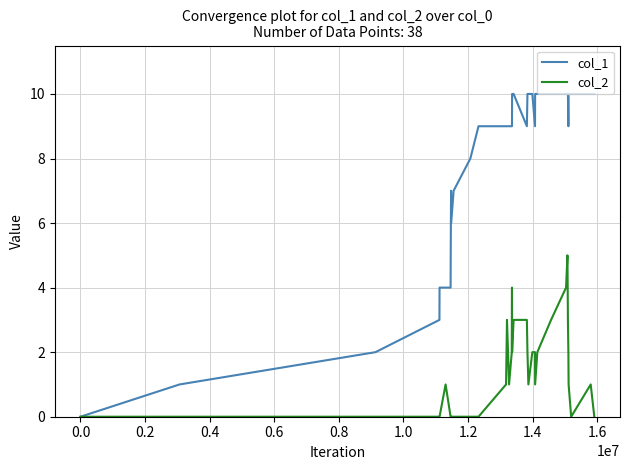

Reading left to right, transcribe all the data shown in this chart.

col_1: 0	1	2	3	4	4	4	5	7	6	7	8	9	9	9	9	9	9	9	9	10	10	9	10	10	10	9	10	10	10	10	10	10	9	10	10	10	10
col_2: 0	0	0	0	0	1	0	0	0	0	0	0	0	1	2	3	1	2	3	4	2	3	3	2	1	2	2	1	2	3	4	5	3	2	1	0	1	0